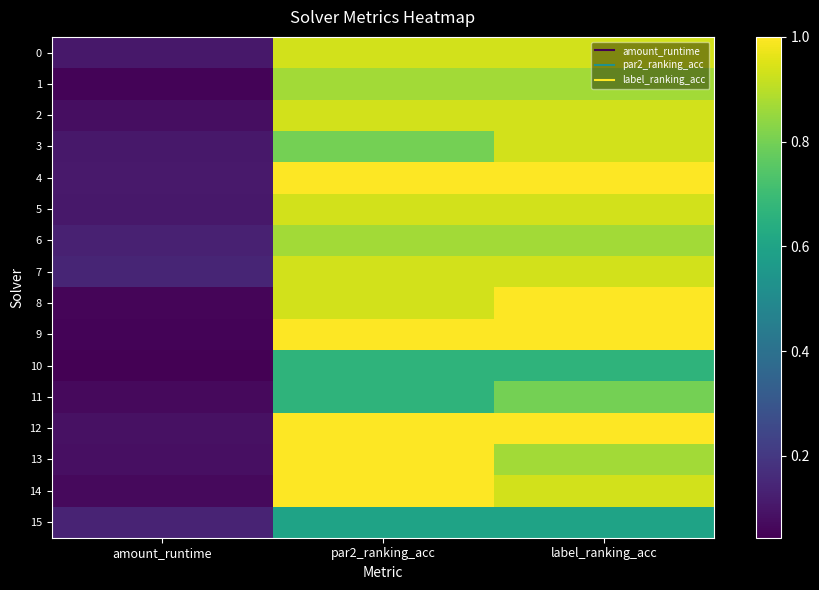

At which category is the sum across all series the highest?

label_ranking_acc